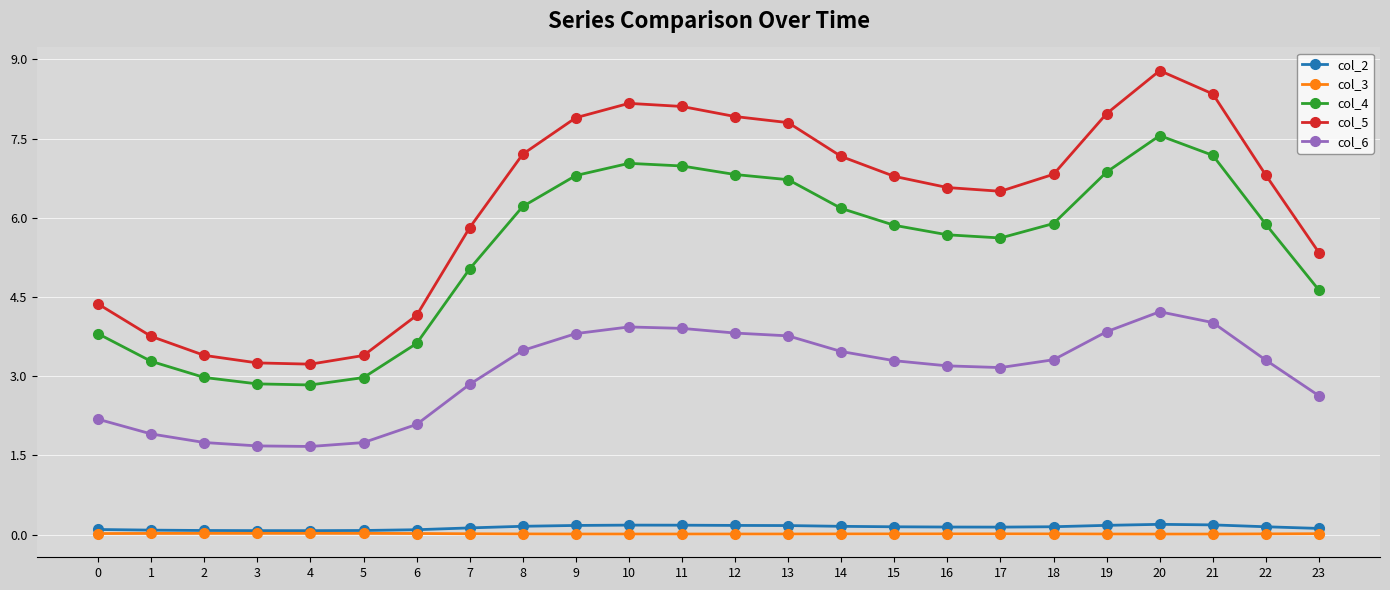

True or false: col_4 and col_2 intersect in this chart.

False